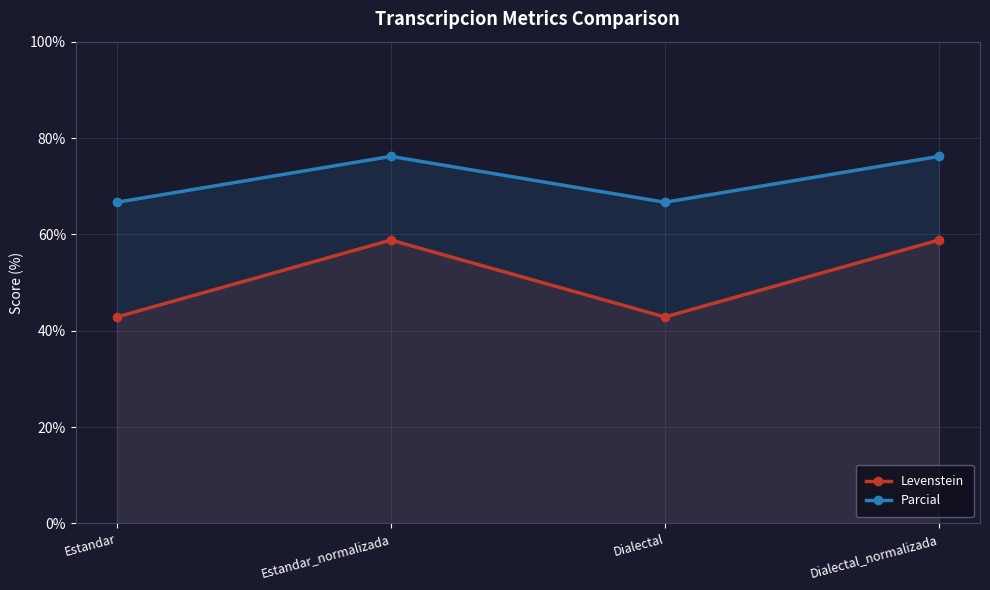

Which category has the highest value in the Levenstein series?

Estandar_normalizada